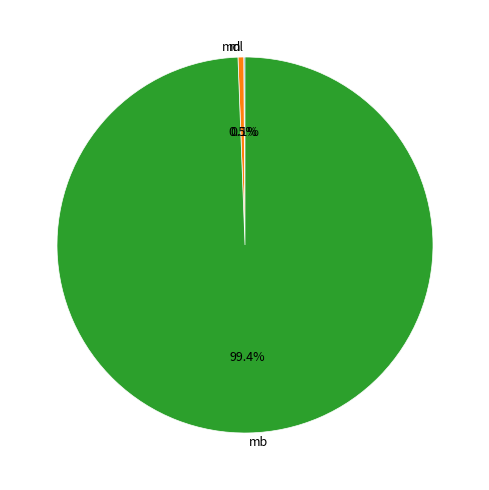

Which category has the biggest portion of the pie?

mb